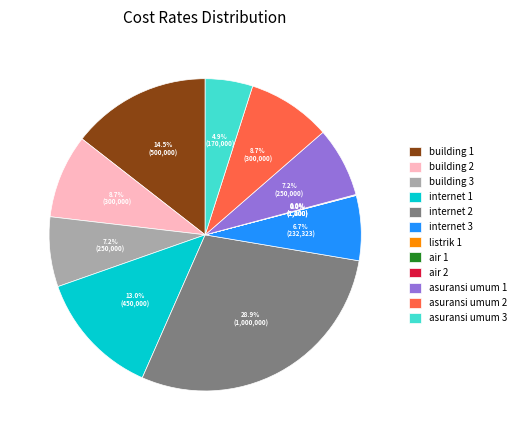

Does asuransi umum 3 account for over 50% of the chart?

No